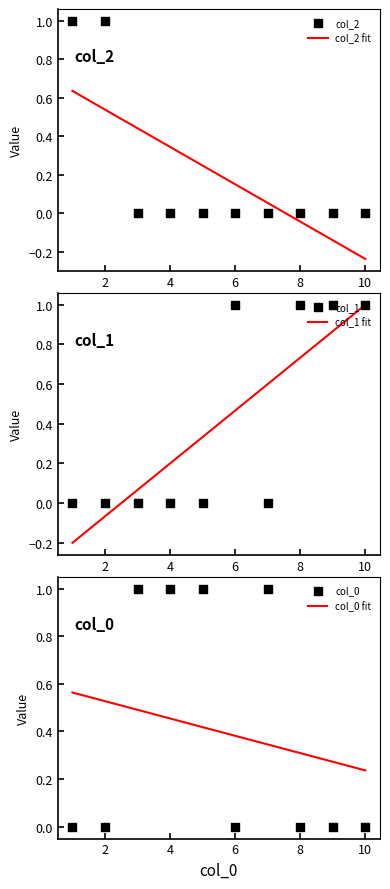

What is the total value across all series at 2?

2.0